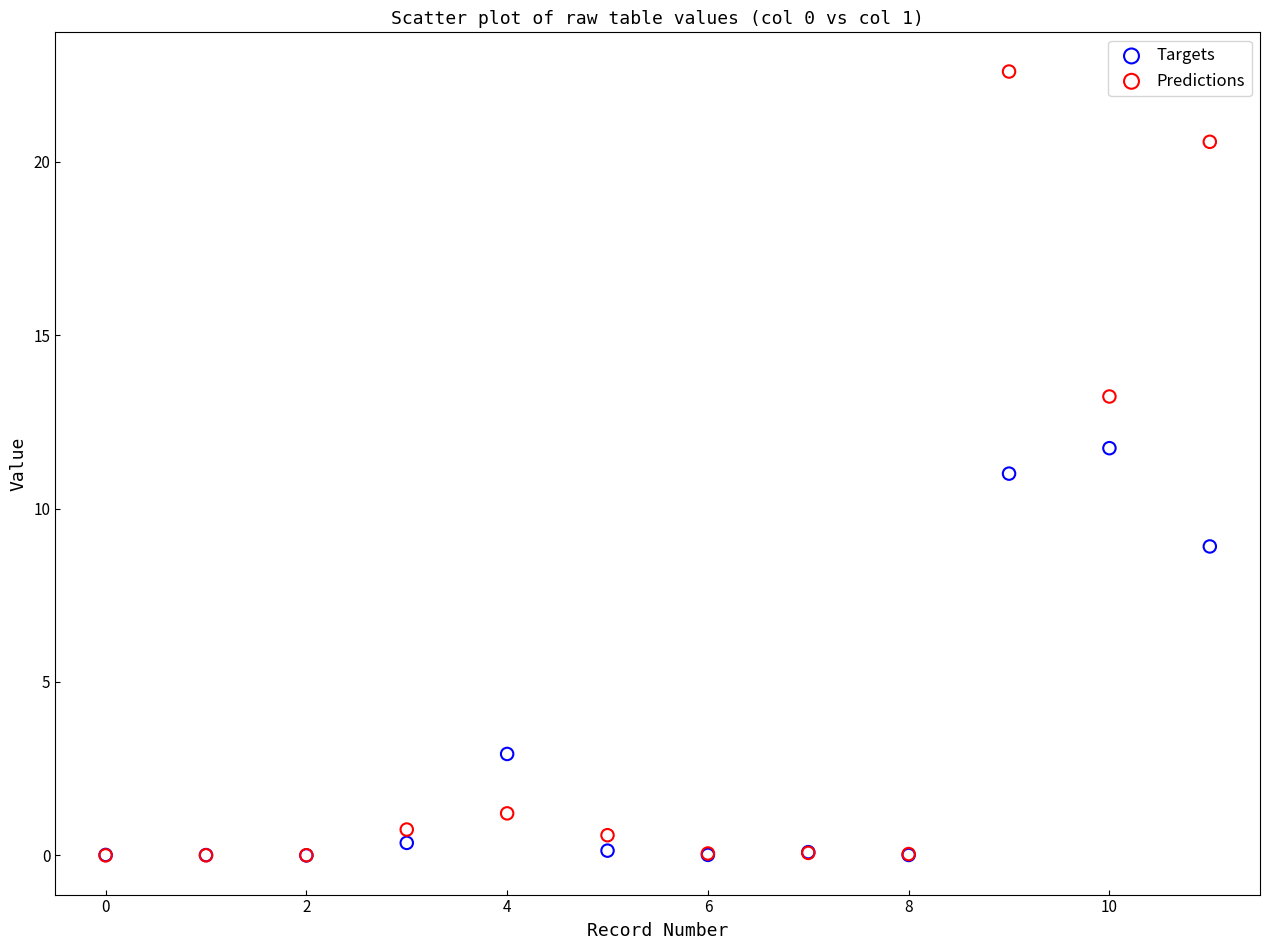

In the Targets series, what Y value is closest to 5?

2.9